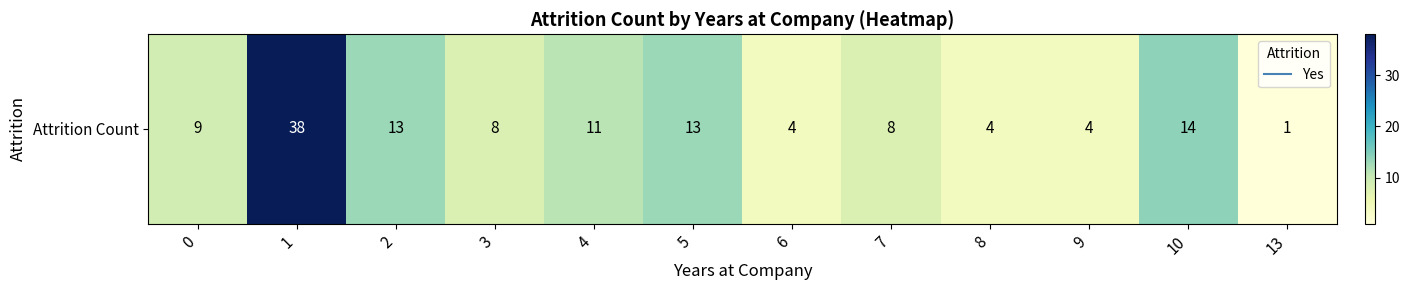

At which category does the chart reach its minimum across all series?

13